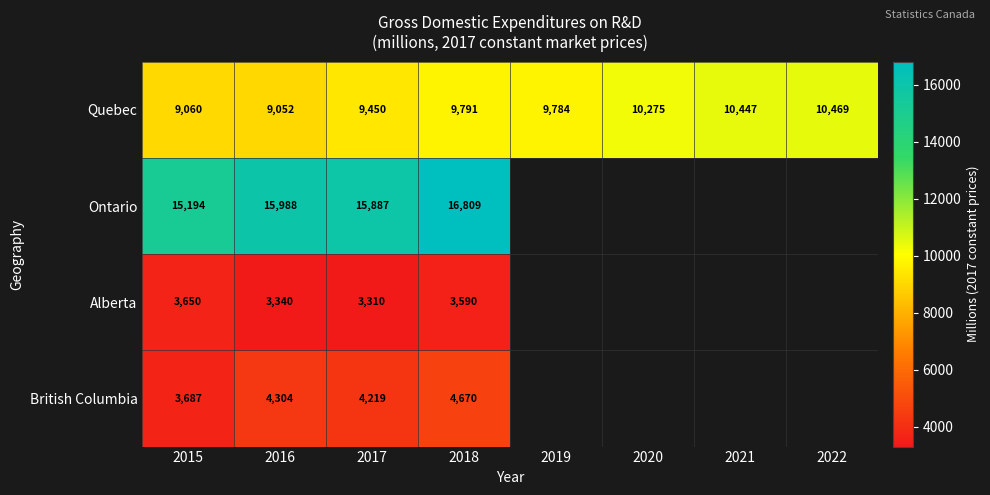

What is the minimum value shown in the chart?

3310.0